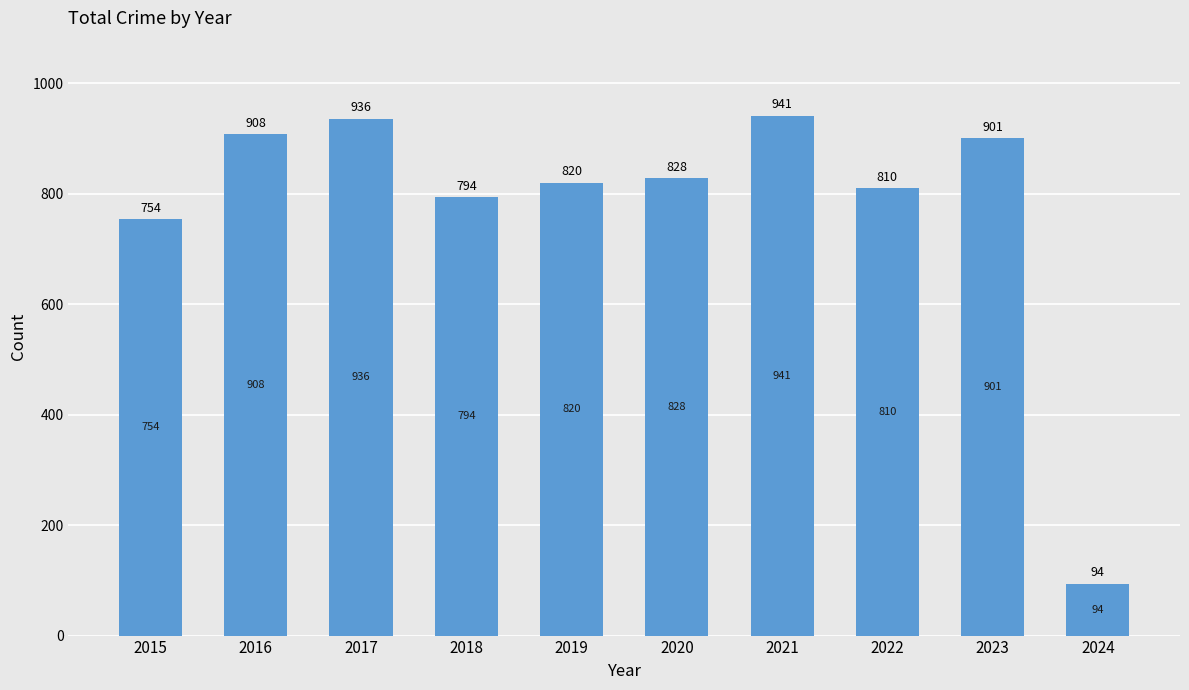

Between 2020 and 2021, which is larger?

2021